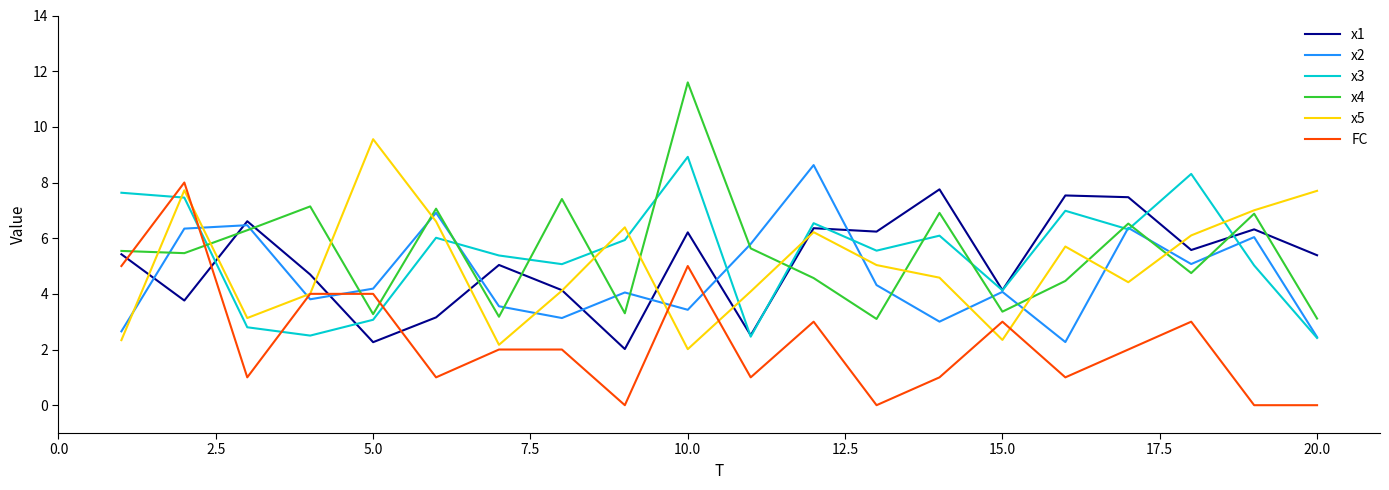

Which series has the widest spread of values?

x4